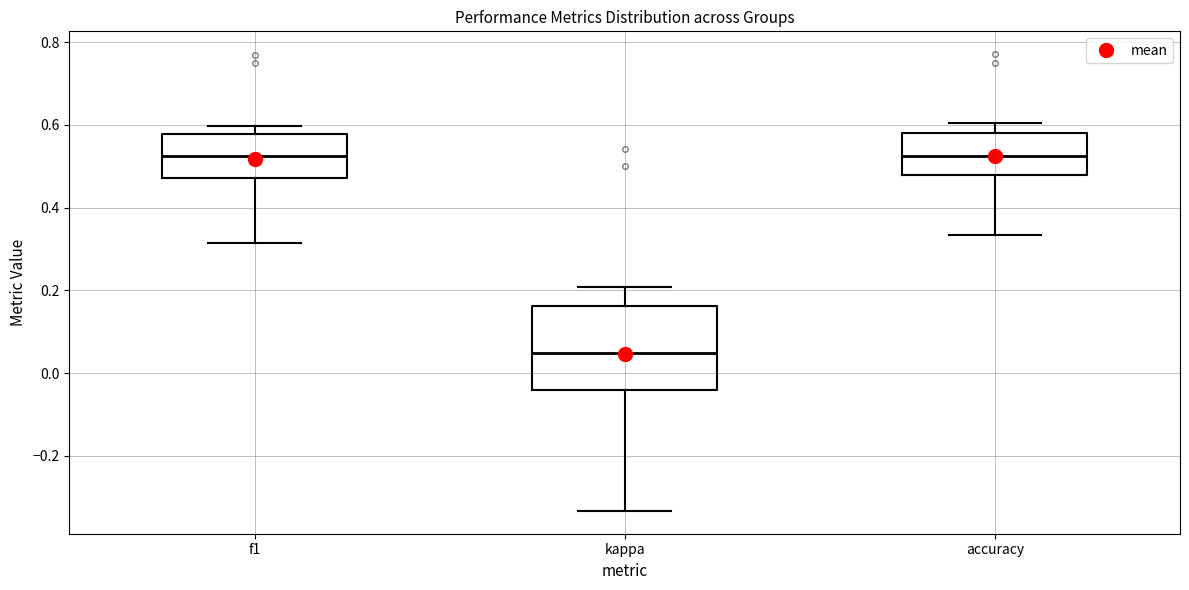

Where is the upper edge of the box for kappa on the y-axis? The values are not printed on the chart, so give them approximately, as read against the axis.

0.16